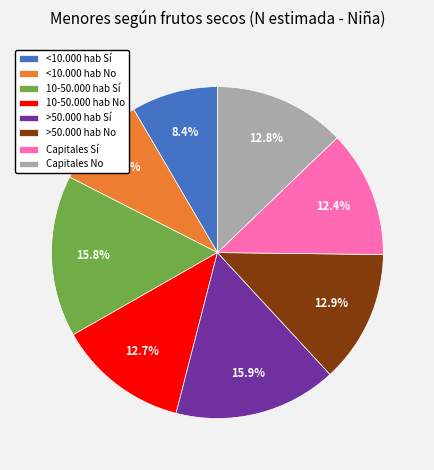

To the nearest percent, what percentage of the pie is Capitales No?

13%